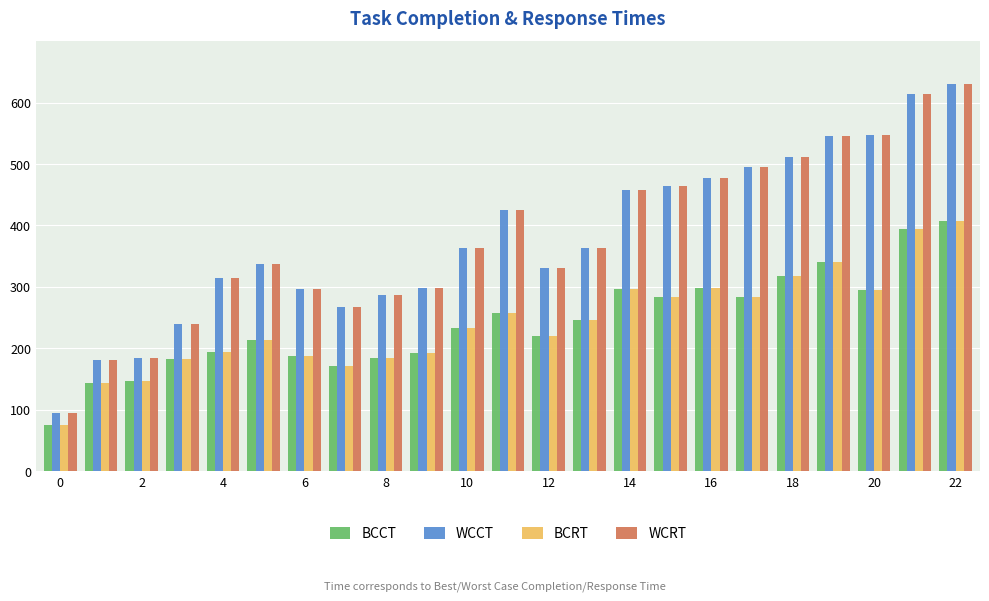

What is the difference between the second highest and second lowest values in the BCCT series?

251